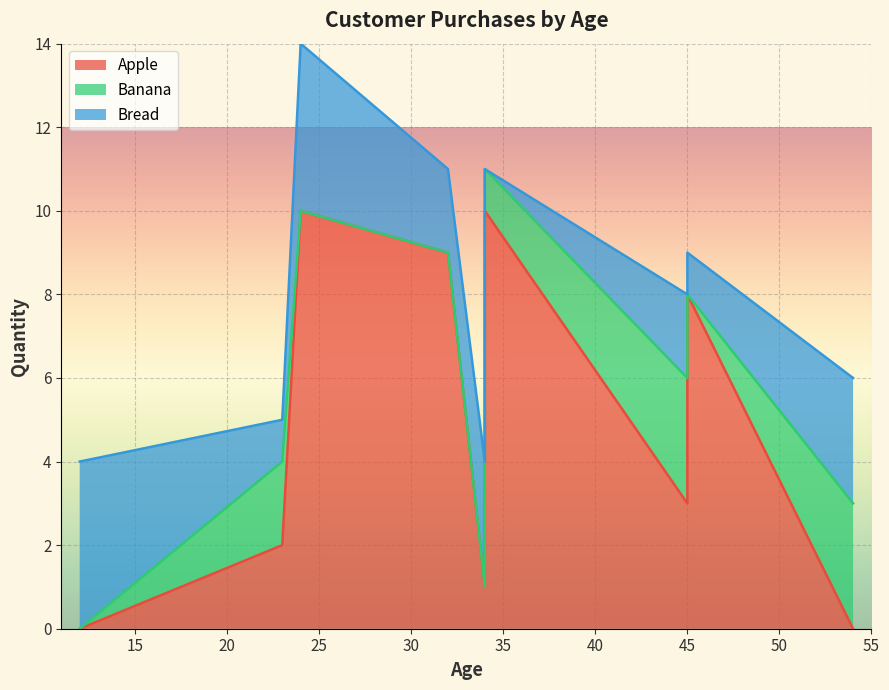

How many positive values does the Bread series have?

8